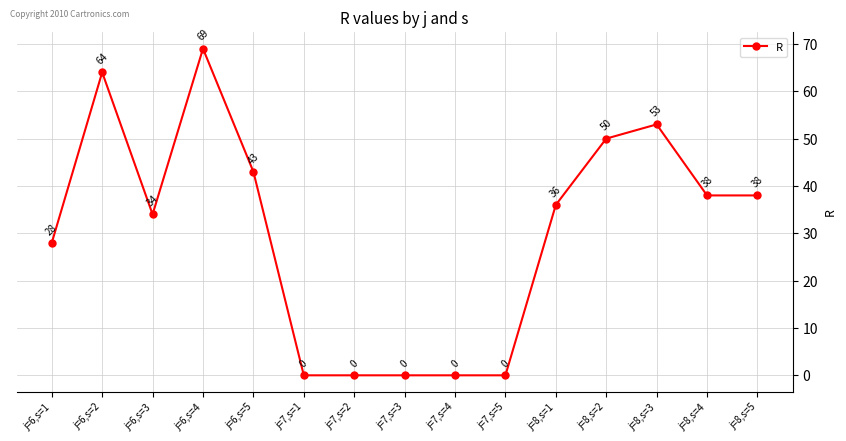

Reading right to left, list all the values displayed in this chart.

j=8,s=5=38	j=8,s=4=38	j=8,s=3=53	j=8,s=2=50	j=8,s=1=36	j=7,s=5=0	j=7,s=4=0	j=7,s=3=0	j=7,s=2=0	j=7,s=1=0	j=6,s=5=43	j=6,s=4=69	j=6,s=3=34	j=6,s=2=64	j=6,s=1=28